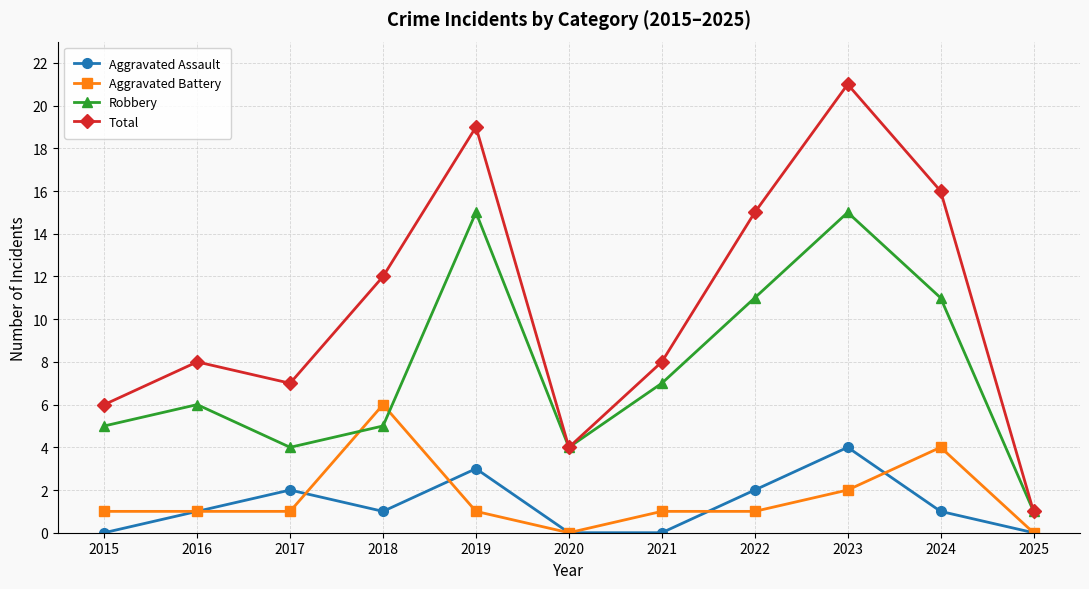

Is it true that Total equals 8 at 2021?

True